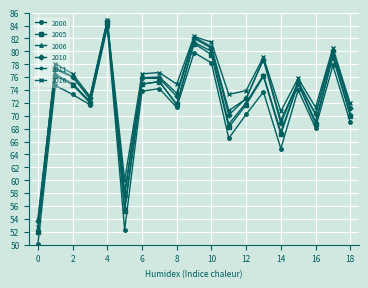

What is the value of the 2016 point at the 10th from the left?

82.3